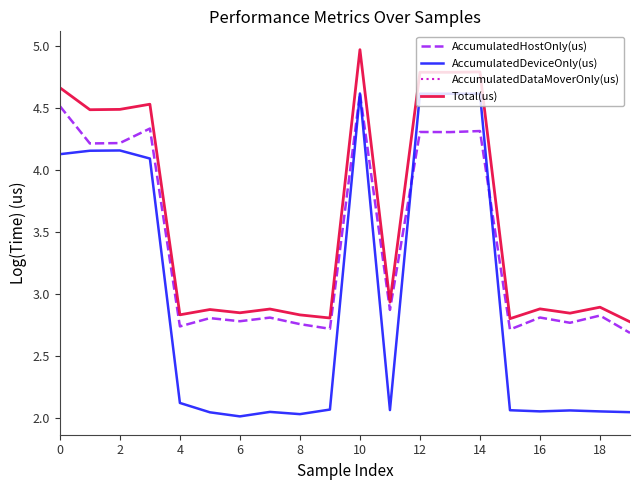

The AccumulatedDeviceOnly(us) series shows 0.9 at 18. True or false?

False